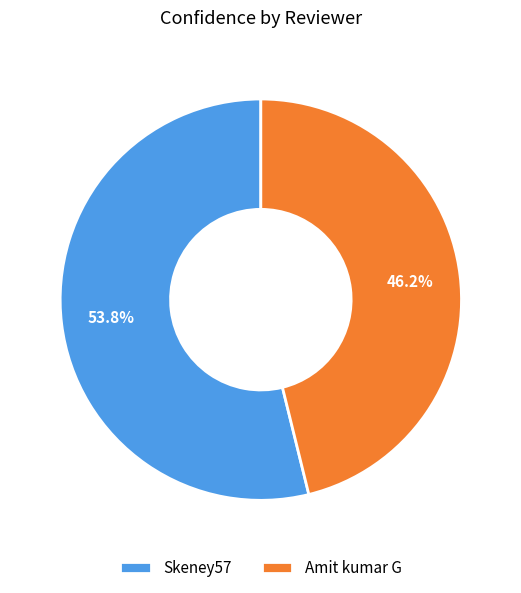

Between Skeney57 and Amit kumar G, which is larger?

Skeney57